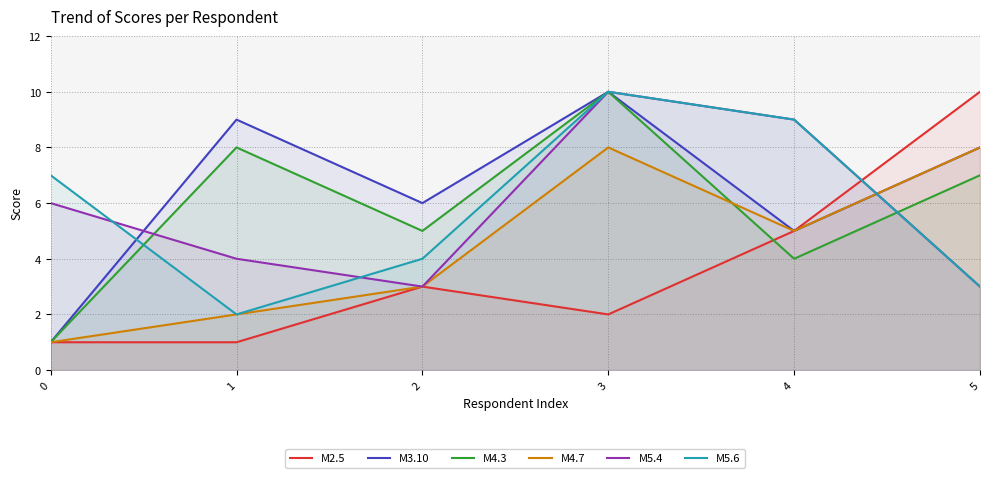

Between 2 and 3, which series saw the biggest shift?

M5.4